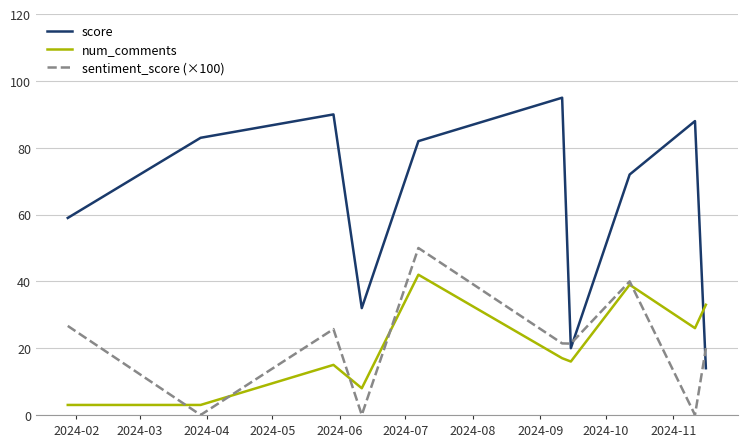

Which series ends up on top after the final intersection of sentiment_score (×100) and num_comments?

num_comments